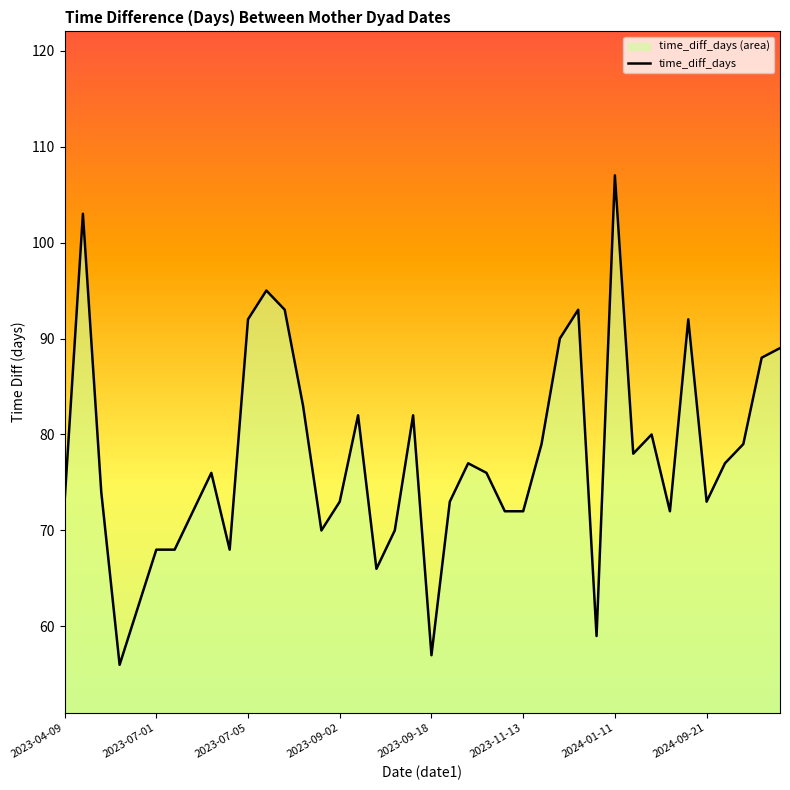

What is the smallest value displayed?

56